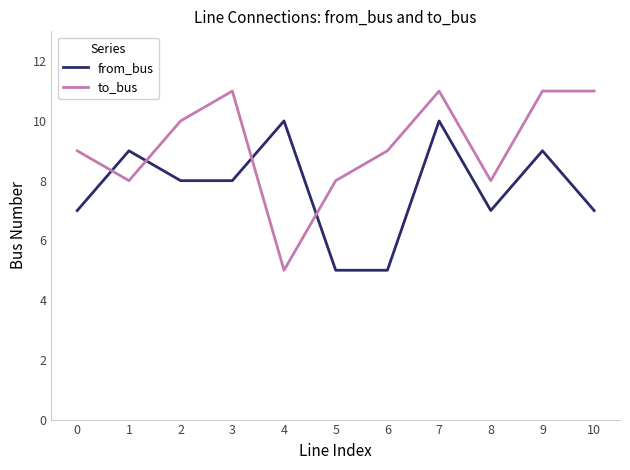

How many values in the from_bus series are below 8?

5